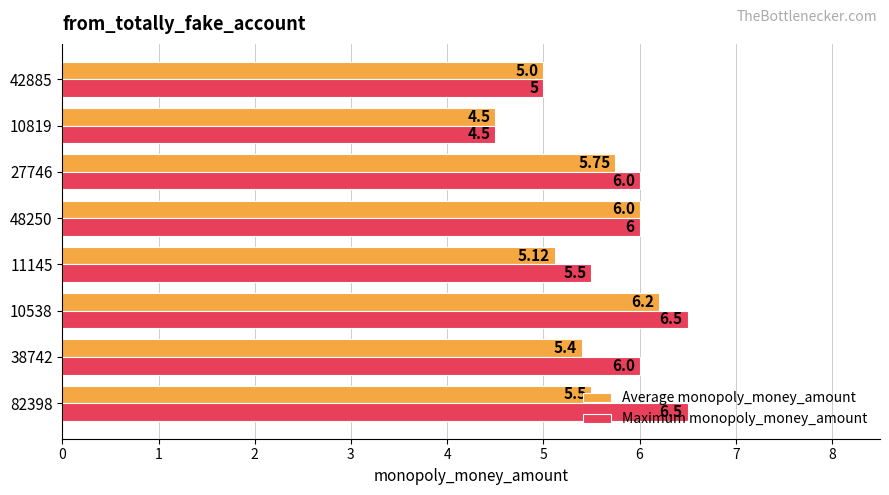

What is the sum of all Maximum monopoly_money_amount values?

46.0